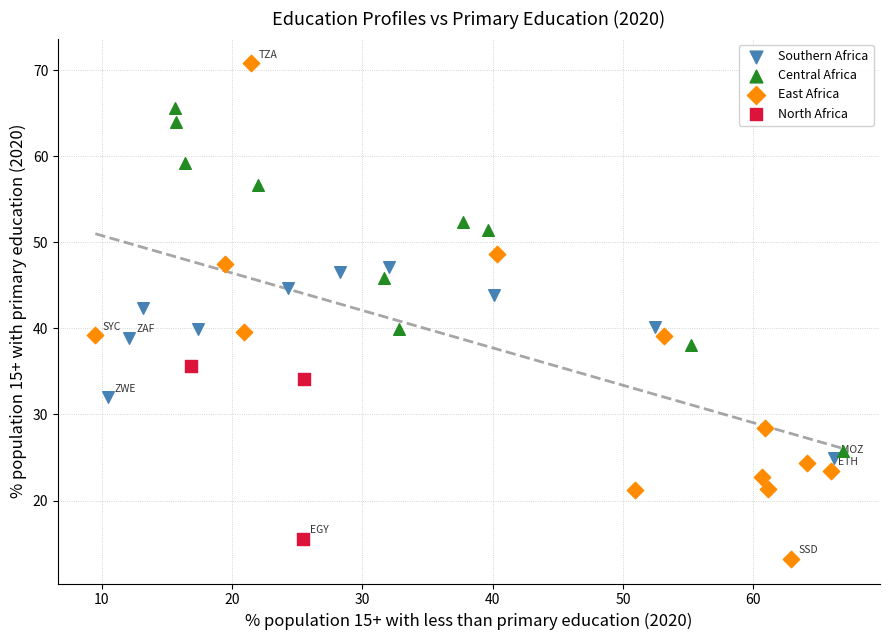

Which series has the widest spread of Y values?

East Africa